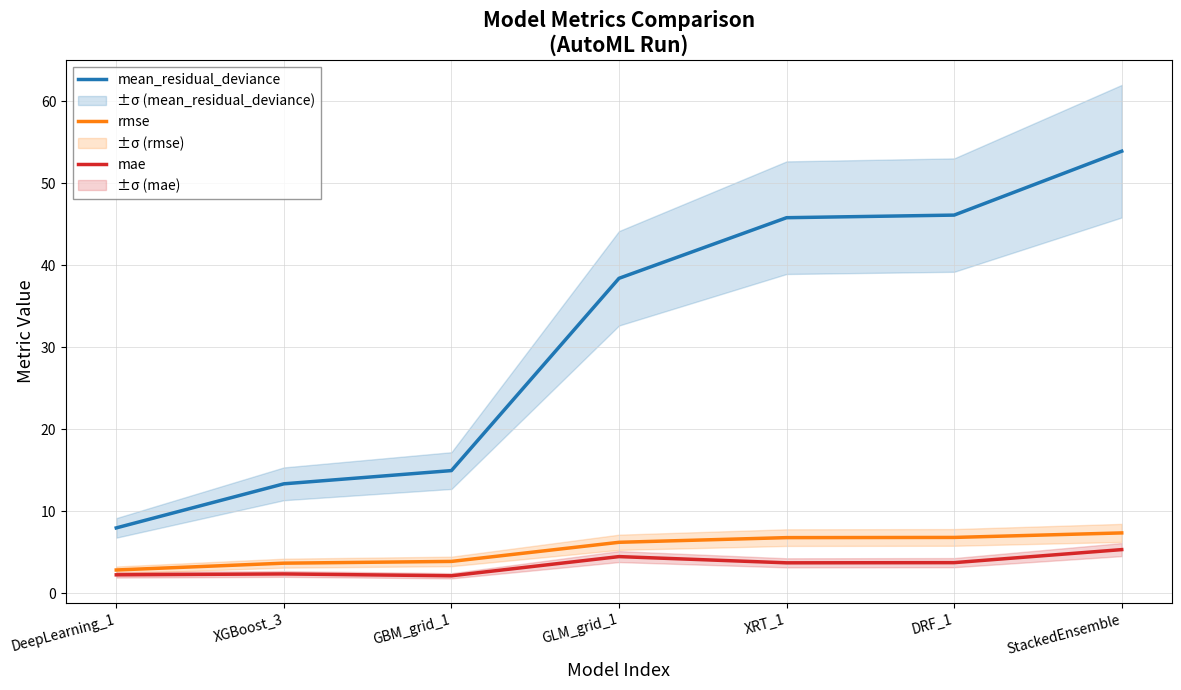

How many series are shown in this chart?

3